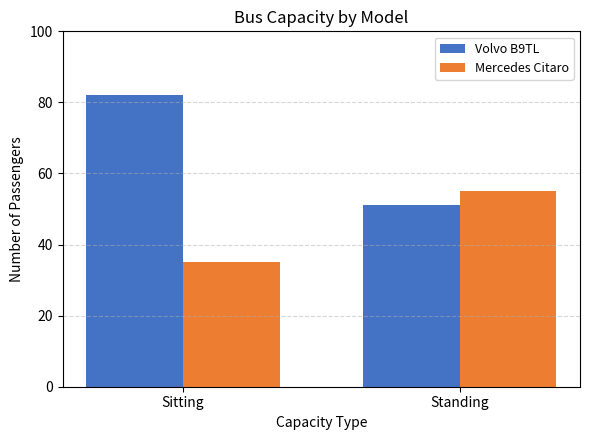

Is the value of Mercedes Citaro at Standing greater than the value of Volvo B9TL at Standing?

Yes